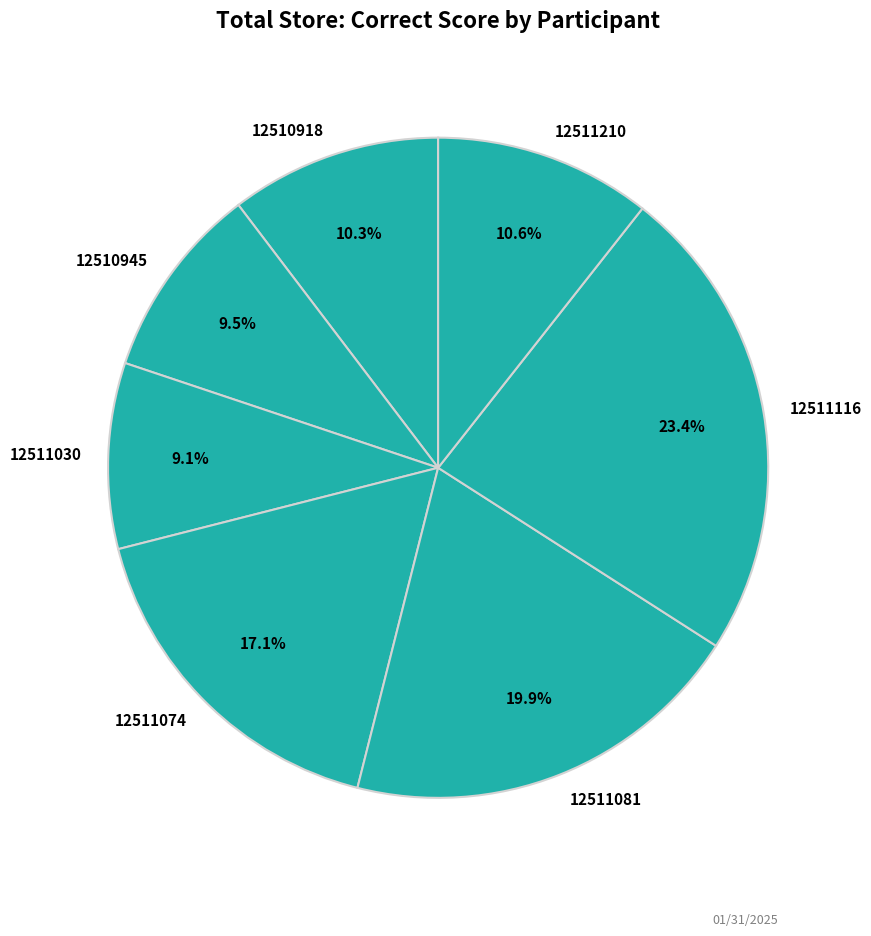

Is the sum of 12511074 and 12510918 greater than half?

No